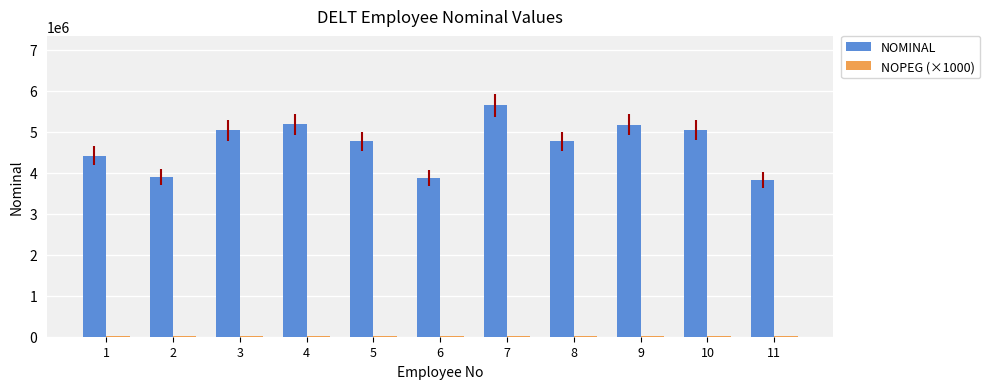

Does the chart contain stacked bars?

No